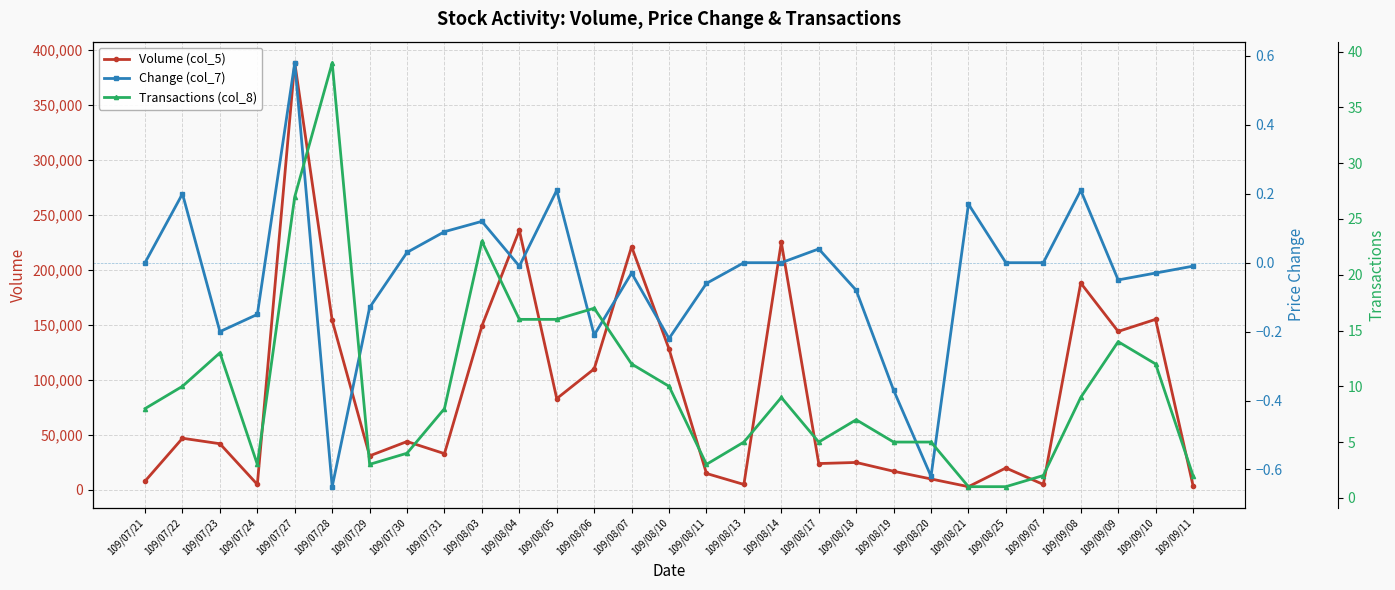

How many interior local valleys does the Change (col_7) series have?

7